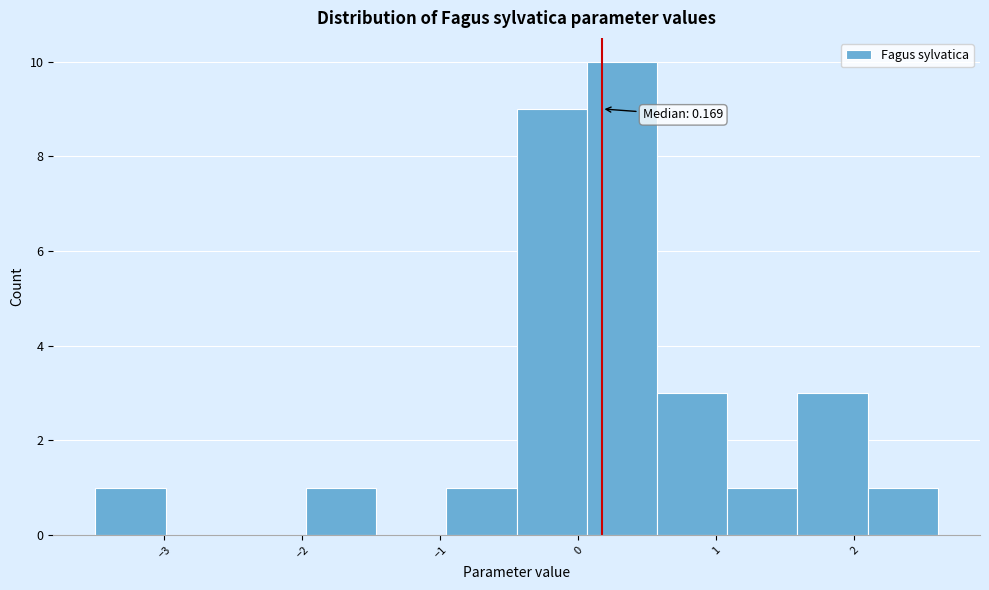

Over which range of the x-axis is the bar tallest?

0.1 to 0.6